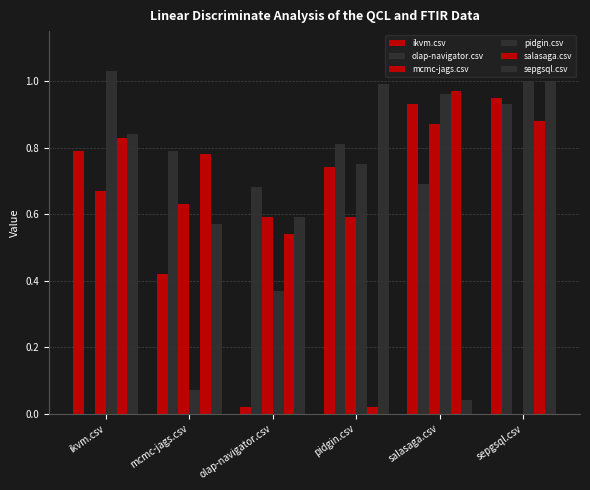

Does the chart contain stacked bars?

No